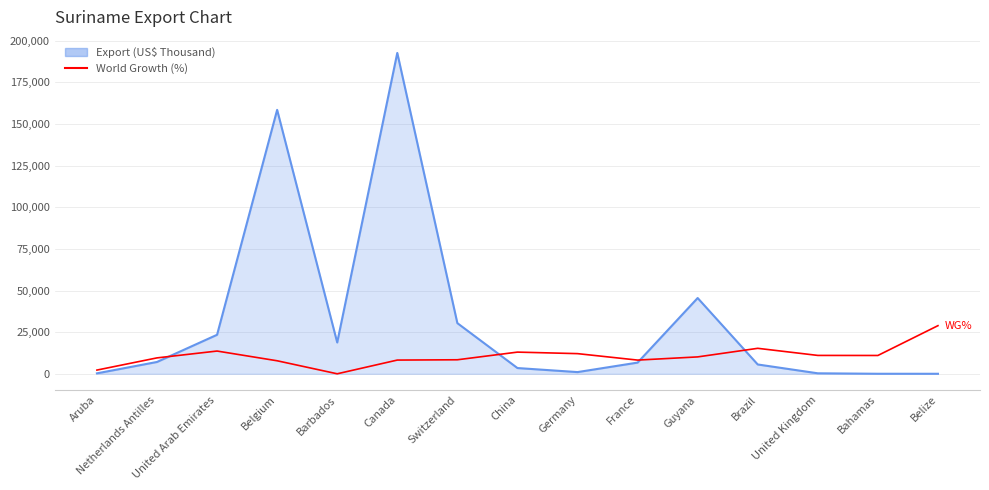

What is the maximum value shown in the chart?

192689.4